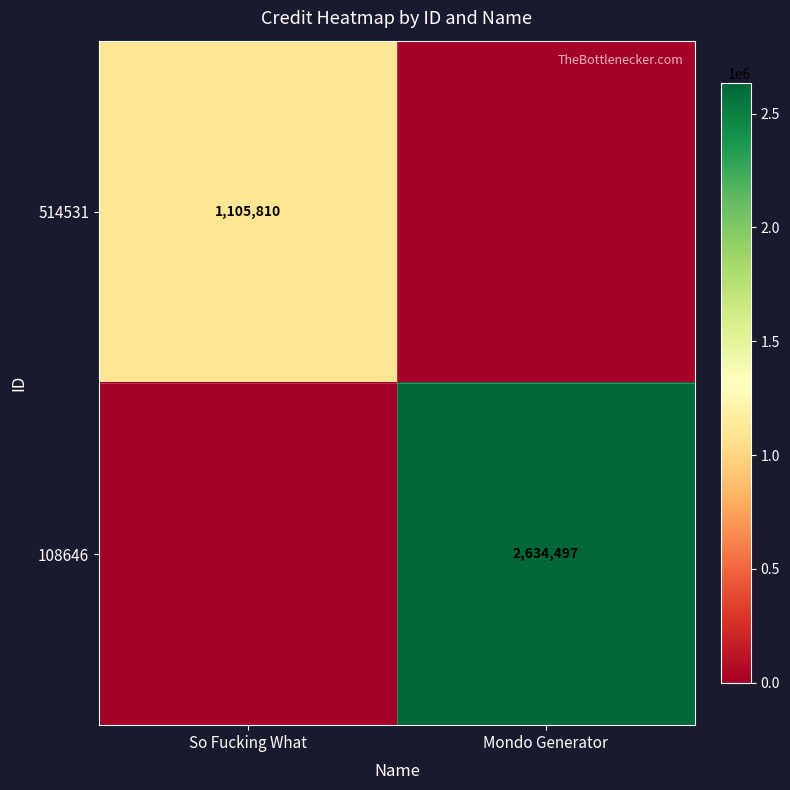

True or false: 514531 has a value of 1105810 at So Fucking What.

True